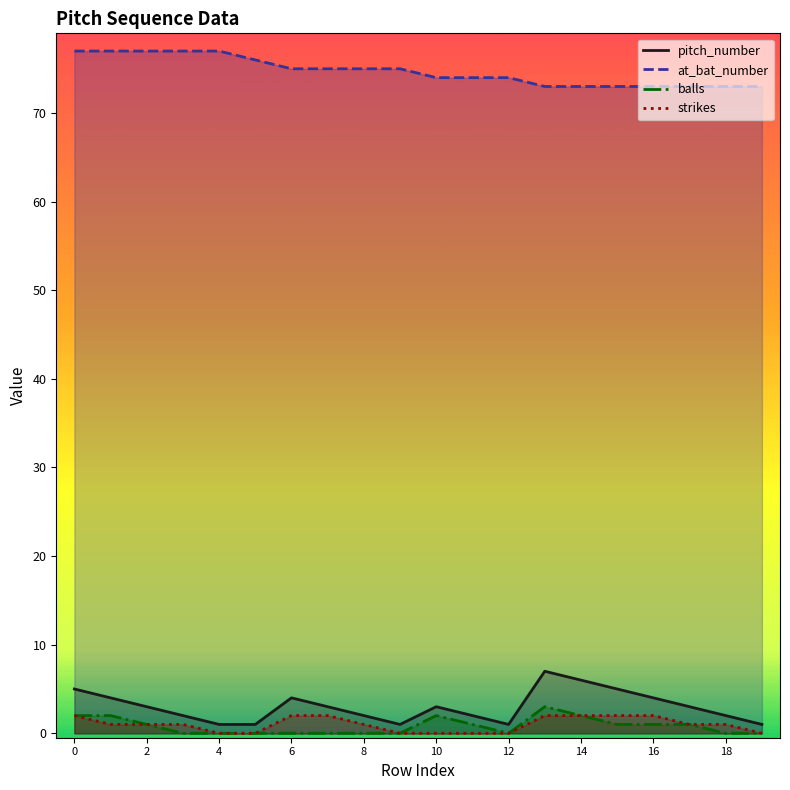

How many lines are shown in the chart?

4